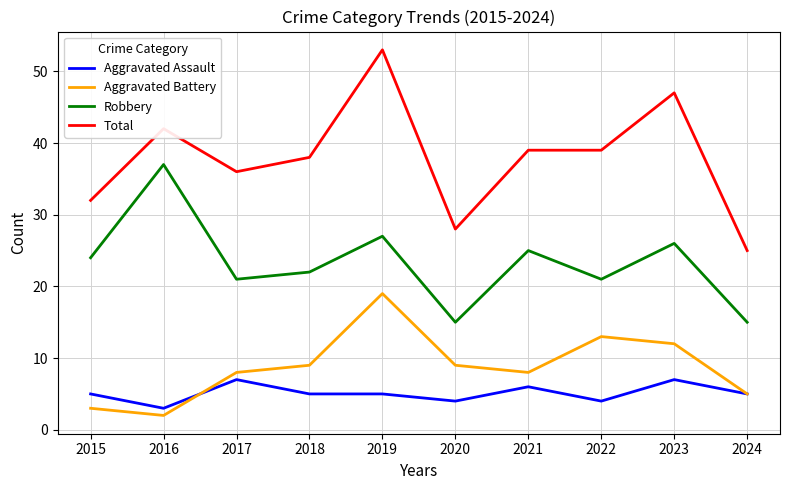

Reading left to right, what are all the values shown in this chart?

Aggravated Assault: 2015=5	2016=3	2017=7	2018=5	2019=5	2020=4	2021=6	2022=4	2023=7	2024=5
Aggravated Battery: 2015=3	2016=2	2017=8	2018=9	2019=19	2020=9	2021=8	2022=13	2023=12	2024=5
Robbery: 2015=24	2016=37	2017=21	2018=22	2019=27	2020=15	2021=25	2022=21	2023=26	2024=15
Total: 2015=32	2016=42	2017=36	2018=38	2019=53	2020=28	2021=39	2022=39	2023=47	2024=25